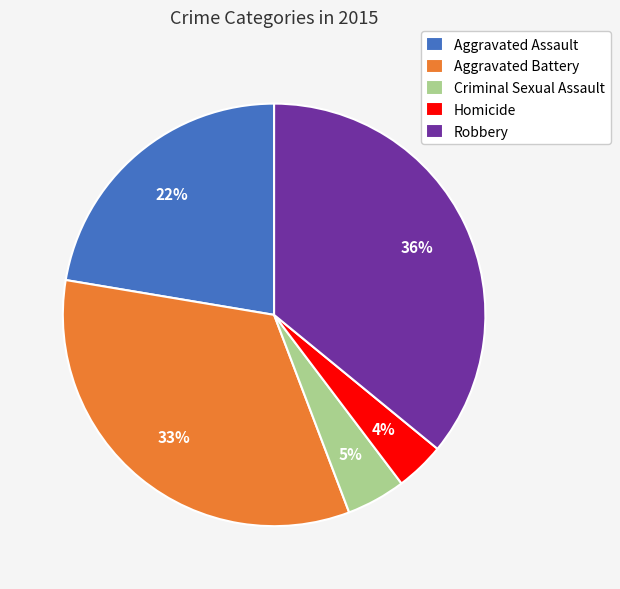

Combined, do Aggravated Battery and Robbery account for over 50%?

Yes